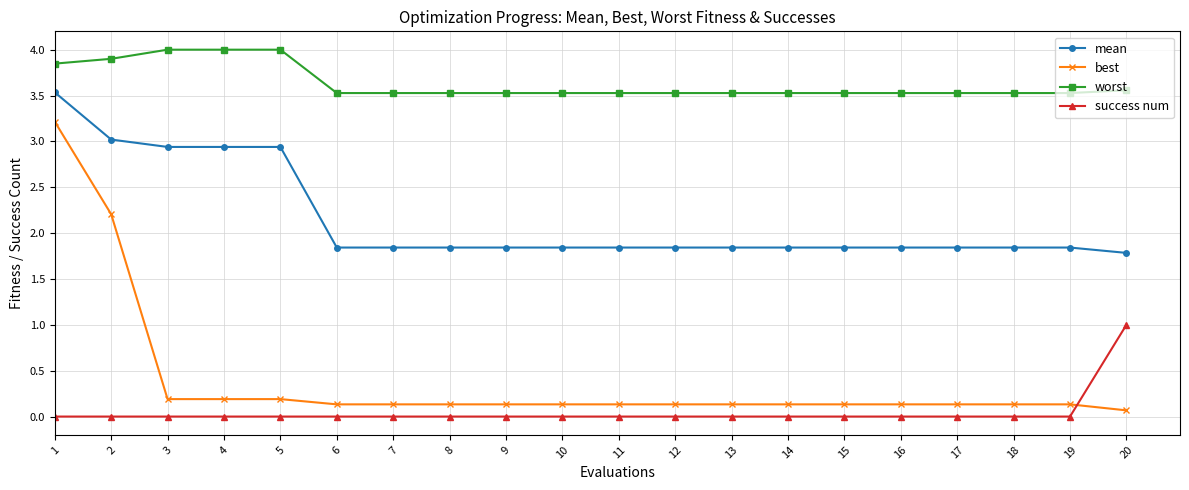

Between 5 and 14, which series saw the biggest shift?

mean